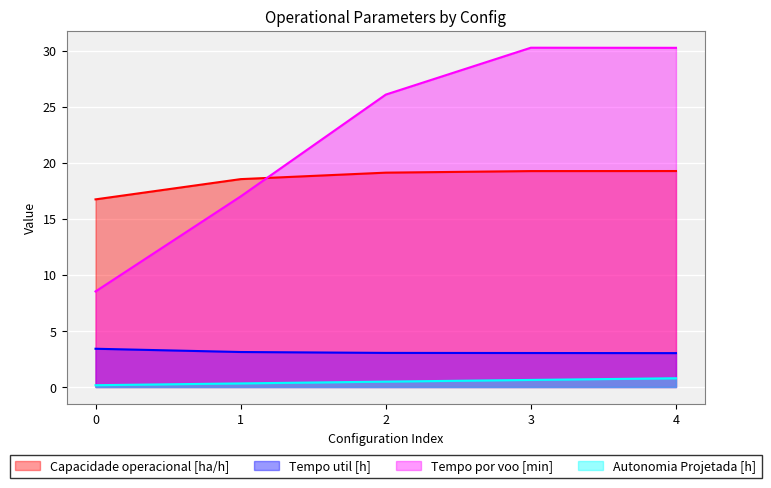

How many distinct data groups are displayed?

4